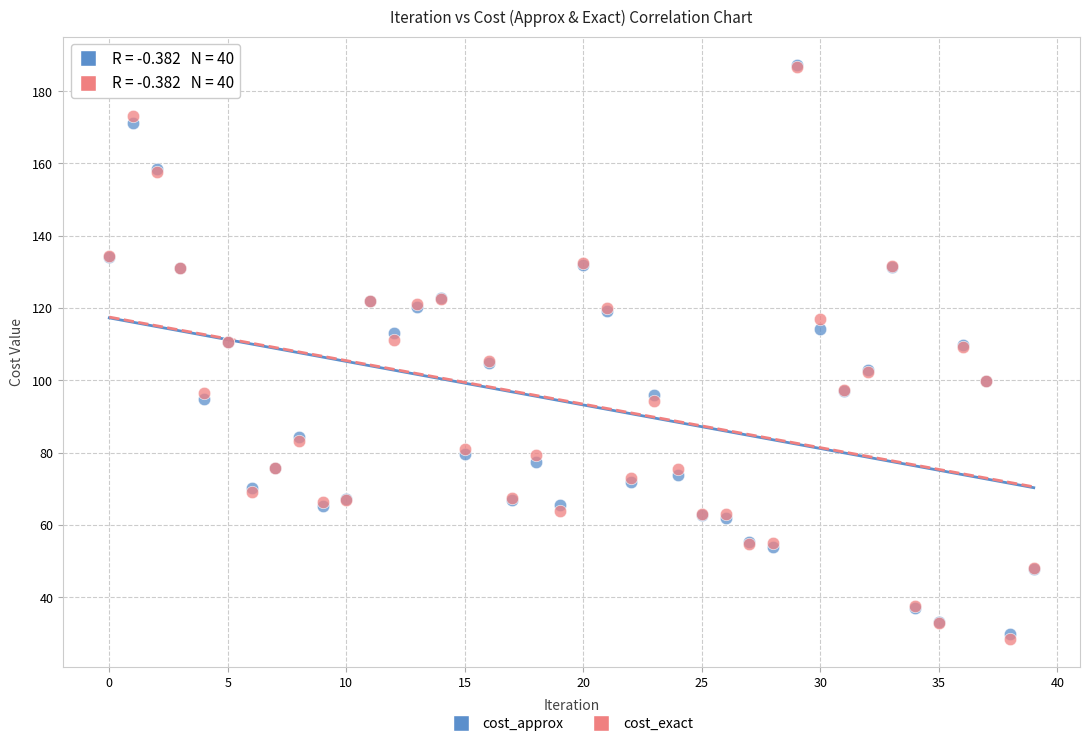

What are all the series names shown in the legend?

cost_approx, cost_exact